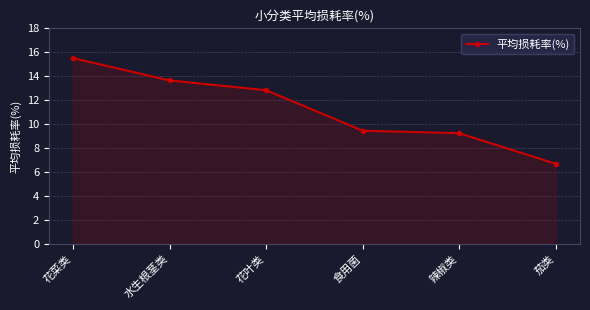

What is the sum of the values at 茄类 and 食用菌?

16.1